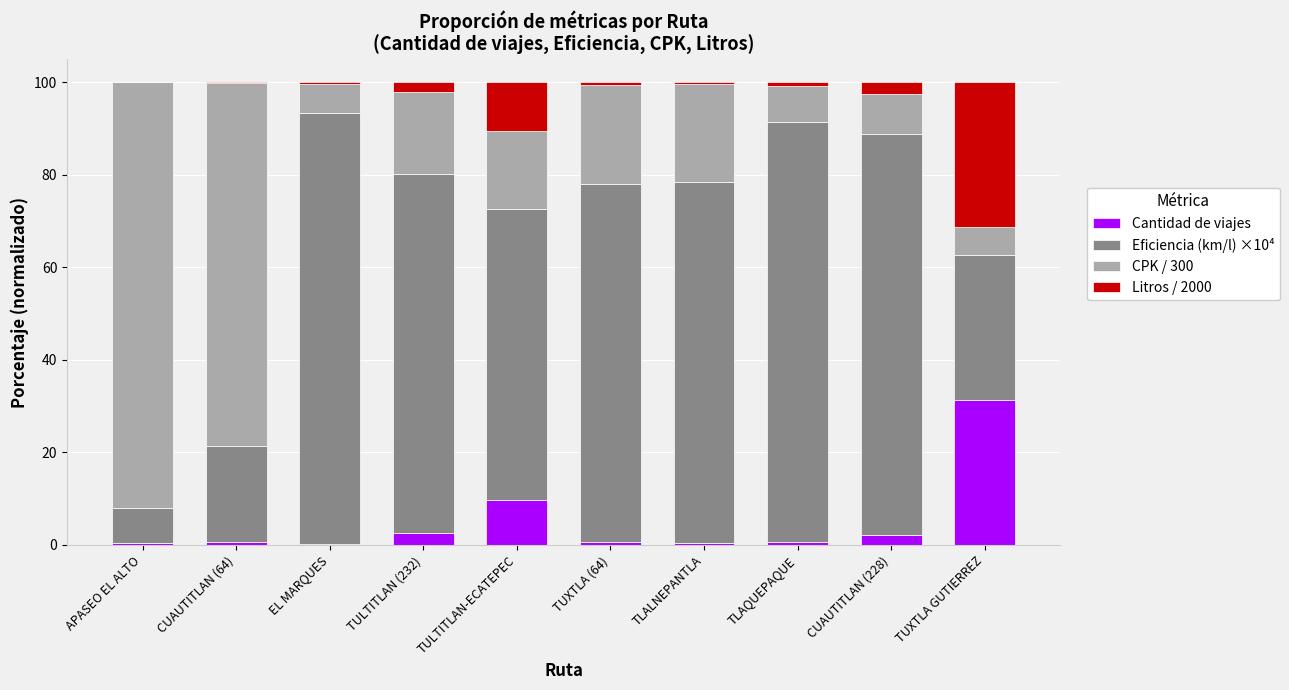

What is the highest value of the Cantidad de viajes series?

31.4